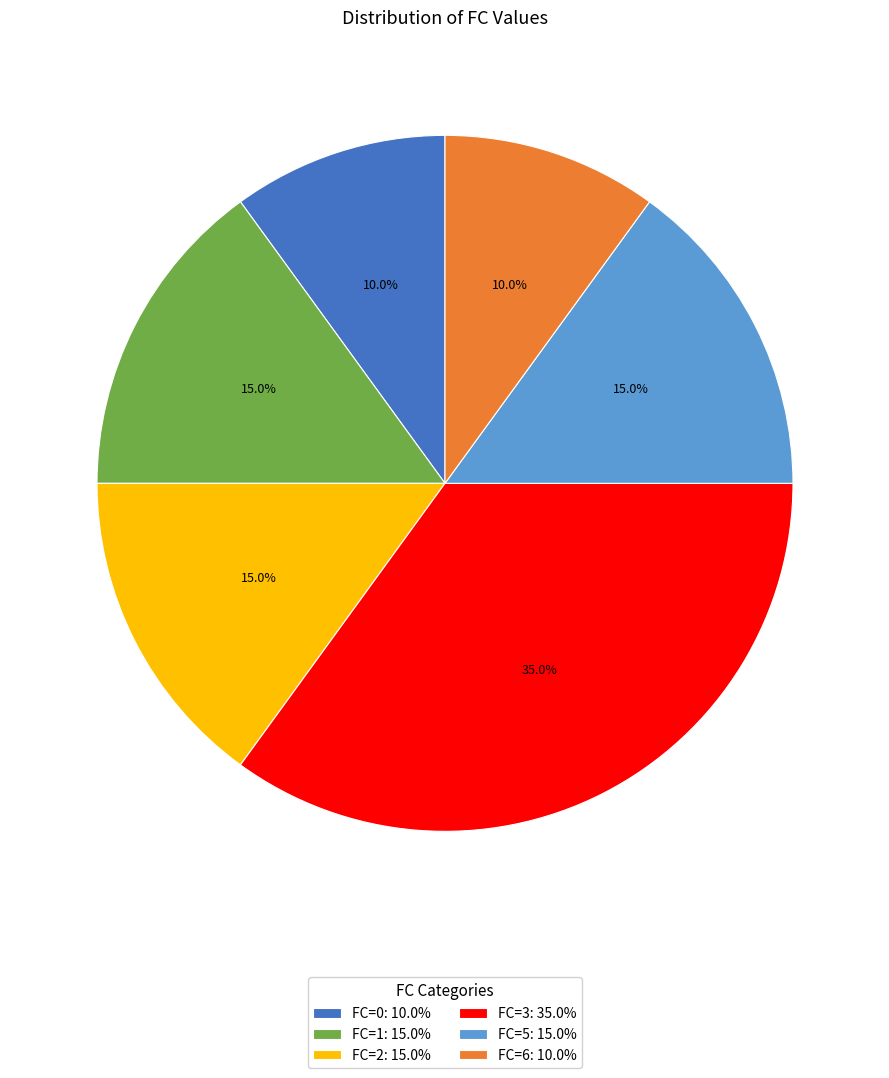

To the nearest percent, what is the difference between the FC=2 and FC=3 slice percentages?

20%